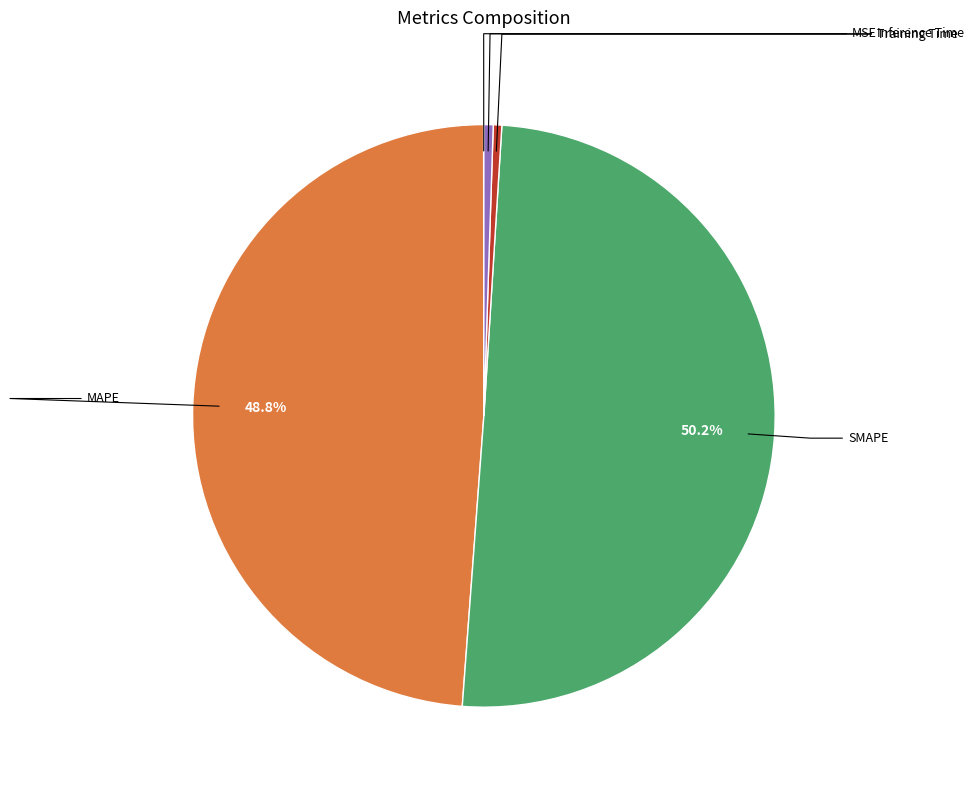

What is the smallest slice in the pie chart?

MSE